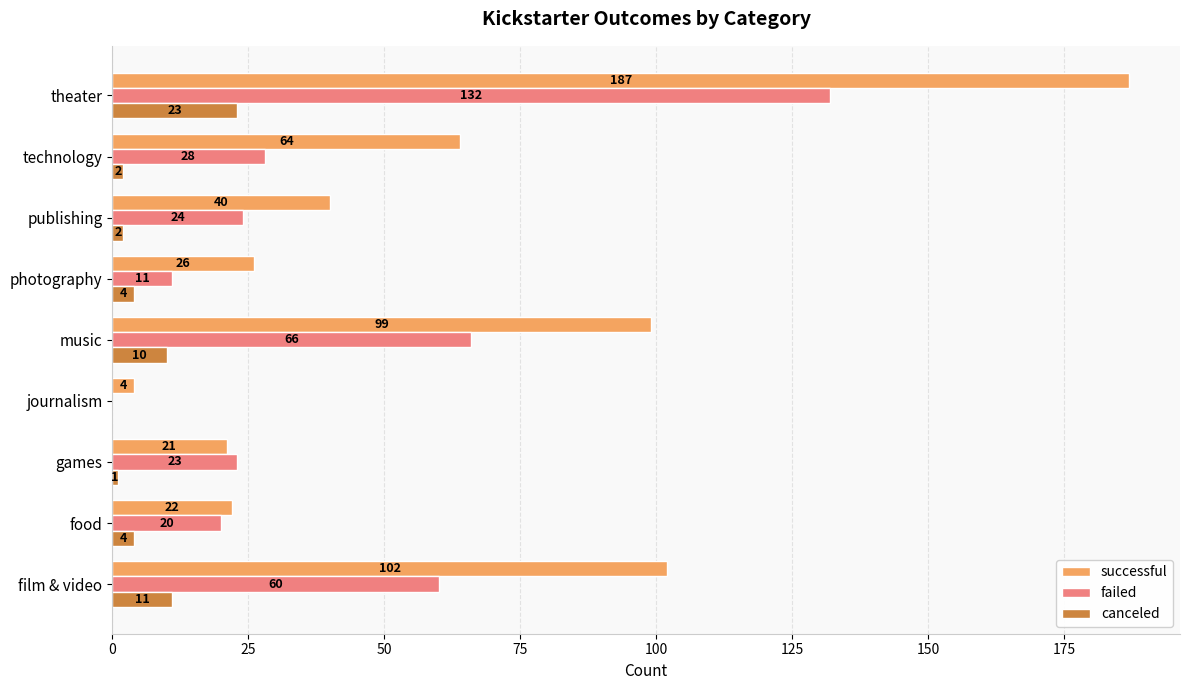

The canceled series shows -7 at journalism. True or false?

False